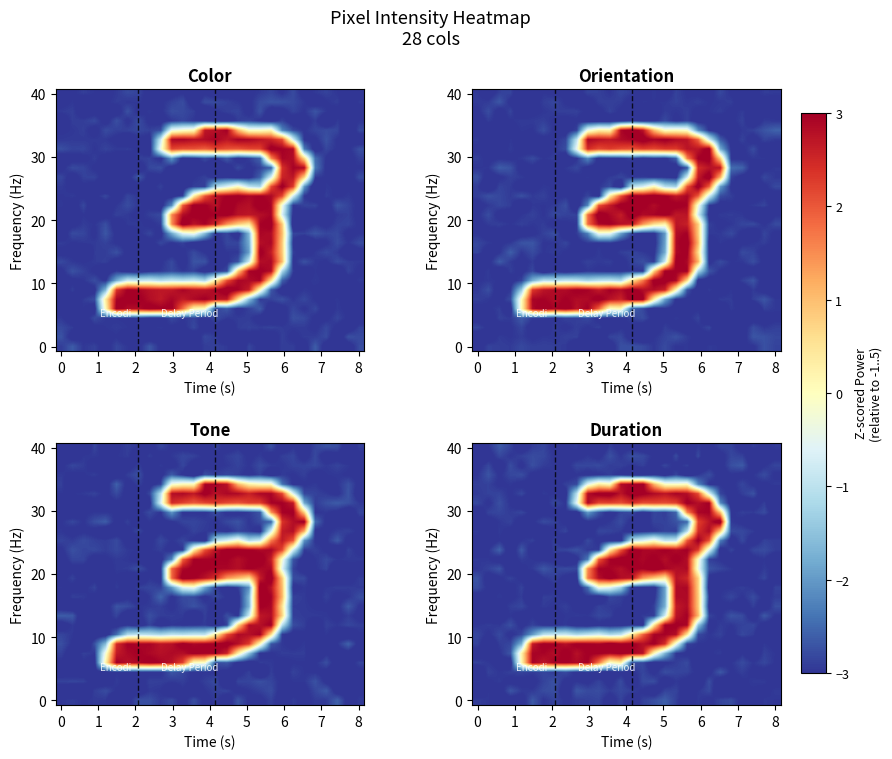

Reading right to left, transcribe all the data shown in this chart.

row_0: 27=-3.0	26=-3.0	25=-2.9	24=-3.1	23=-2.9	22=-2.9	21=-3.1	20=-2.9	19=-3.2	18=-3.2	17=-3.2	16=-3.2	15=-3.2	14=-3.1	13=-3.1	12=-2.9	11=-3.3	10=-3.2	9=-2.9	8=-3.0	7=-3.1	6=-2.8	5=-2.9	4=-3.2	3=-2.9	2=-2.7	1=-3.0	0=-3.0
row_1: 27=-3.1	26=-3.2	25=-3.2	24=-2.9	23=-2.8	22=-3.1	21=-3.5	20=-2.8	19=-3.4	18=-2.8	17=-3.3	16=-3.0	15=-2.8	14=-2.7	13=-3.0	12=-2.7	11=-3.1	10=-3.0	9=-3.1	8=-3.0	7=-3.0	6=-2.8	5=-2.8	4=-2.9	3=-3.0	2=-2.8	1=-3.1	0=-3.5
row_2: 27=-2.8	26=-3.0	25=-3.2	24=-2.6	23=-2.8	22=-3.1	21=-3.1	20=-3.3	19=-2.9	18=-3.1	17=-2.8	16=-3.1	15=-2.9	14=-3.0	13=-2.9	12=-2.9	11=-2.8	10=-2.8	9=-2.8	8=-3.1	7=-3.0	6=-2.9	5=-2.8	4=-3.1	3=-2.8	2=-3.2	1=-2.8	0=-3.1
row_3: 27=-3.0	26=-2.8	25=-3.0	24=-3.1	23=-3.0	22=-3.1	21=-2.8	20=-3.0	19=-3.3	18=-2.8	17=-3.2	16=-3.0	15=-3.3	14=-3.3	13=-3.1	12=-2.9	11=-3.0	10=-3.1	9=-3.0	8=-3.1	7=-3.0	6=-3.1	5=-3.1	4=-2.8	3=-2.8	2=-3.0	1=-2.7	0=-3.0
row_4: 27=-2.9	26=-3.0	25=-3.0	24=-2.8	23=-3.1	22=-3.0	21=-3.0	20=-2.2	19=0.0	18=-0.1	17=-0.0	16=1.1	15=3.1	14=3.0	13=2.8	12=0.1	11=0.4	10=-0.6	9=-2.8	8=-2.9	7=-3.1	6=-3.0	5=-3.0	4=-3.1	3=-3.0	2=-3.0	1=-2.9	0=-2.9
row_5: 27=-3.4	26=-3.3	25=-2.7	24=-2.9	23=-3.1	22=-2.8	21=-0.6	20=2.2	19=2.8	18=2.9	17=2.7	16=2.9	15=3.1	14=3.2	13=2.7	12=3.2	11=3.1	10=2.8	9=-1.1	8=-3.1	7=-3.0	6=-2.9	5=-3.2	4=-2.8	3=-3.0	2=-2.9	1=-2.9	0=-2.9
row_6: 27=-3.5	26=-2.9	25=-3.2	24=-3.2	23=-3.2	22=-2.1	21=3.0	20=2.8	19=3.1	18=2.2	17=2.1	16=2.2	15=2.1	14=2.4	13=2.1	12=2.2	11=2.2	10=2.9	9=-0.5	8=-3.0	7=-2.8	6=-3.1	5=-3.3	4=-3.3	3=-3.0	2=-2.8	1=-3.0	0=-2.8
row_7: 27=-3.2	26=-2.8	25=-2.9	24=-2.9	23=-3.0	22=1.0	21=3.0	20=2.9	19=1.5	18=-2.6	17=-2.9	16=-2.8	15=-3.2	14=-2.8	13=-2.8	12=-3.2	11=-2.7	10=-2.0	9=-3.2	8=-3.0	7=-3.1	6=-3.1	5=-3.1	4=-2.8	3=-2.9	2=-2.8	1=-2.9	0=-3.2
row_8: 27=-3.2	26=-3.2	25=-3.2	24=-3.1	23=-2.9	22=3.3	21=2.7	20=2.2	19=-2.5	18=-2.7	17=-2.9	16=-2.9	15=-3.2	14=-3.1	13=-2.8	12=-3.0	11=-3.1	10=-3.0	9=-3.2	8=-3.1	7=-2.9	6=-2.8	5=-3.0	4=-3.2	3=-2.9	2=-3.0	1=-3.1	0=-3.2
row_9: 27=-3.1	26=-3.3	25=-2.9	24=-2.8	23=-2.8	22=0.9	21=2.9	20=2.4	19=-1.1	18=-2.9	17=-2.9	16=-3.0	15=-3.1	14=-3.2	13=-2.9	12=-2.9	11=-2.8	10=-3.3	9=-3.3	8=-2.8	7=-3.0	6=-3.2	5=-3.1	4=-3.0	3=-3.1	2=-2.9	1=-3.1	0=-2.9
row_10: 27=-2.9	26=-2.9	25=-3.2	24=-2.8	23=-3.2	22=-2.3	21=2.1	20=3.1	19=2.0	18=-0.9	17=-0.9	16=-0.2	15=-0.7	14=-1.0	13=-3.1	12=-3.1	11=-3.1	10=-2.8	9=-3.2	8=-3.3	7=-2.9	6=-3.1	5=-2.9	4=-3.0	3=-3.2	2=-3.0	1=-3.2	0=-3.0
row_11: 27=-2.9	26=-2.8	25=-2.8	24=-3.1	23=-2.9	22=-3.2	21=-0.7	20=2.3	19=3.0	18=2.9	17=3.0	16=2.9	15=2.9	14=3.2	13=2.0	12=0.4	11=-2.9	10=-2.9	9=-2.7	8=-2.8	7=-2.9	6=-3.2	5=-3.2	4=-2.7	3=-3.3	2=-2.6	1=-3.0	0=-3.1
row_12: 27=-3.2	26=-3.0	25=-3.1	24=-3.4	23=-3.2	22=-3.0	21=-2.9	20=-0.1	19=2.8	18=3.1	17=2.8	16=3.1	15=2.9	14=3.0	13=3.2	12=2.9	11=2.0	10=-2.3	9=-3.1	8=-3.4	7=-3.1	6=-3.0	5=-3.0	4=-2.9	3=-3.1	2=-3.1	1=-3.0	0=-2.9
row_13: 27=-3.1	26=-2.9	25=-3.1	24=-3.1	23=-2.9	22=-2.8	21=-2.7	20=-0.3	19=2.9	18=2.8	17=2.9	16=3.3	15=3.0	14=3.0	13=2.8	12=3.0	11=3.0	10=1.5	9=-2.8	8=-2.8	7=-2.8	6=-2.7	5=-2.9	4=-3.0	3=-3.2	2=-2.7	1=-2.9	0=-3.0
row_14: 27=-3.2	26=-2.8	25=-3.0	24=-3.2	23=-3.1	22=-3.2	21=-3.1	20=0.8	19=2.5	18=2.8	17=0.4	16=0.9	15=1.4	14=2.7	13=2.8	12=3.1	11=2.8	10=1.7	9=-3.2	8=-3.1	7=-2.9	6=-3.0	5=-3.2	4=-3.0	3=-2.9	2=-3.0	1=-3.1	0=-2.7
row_15: 27=-2.9	26=-3.3	25=-3.0	24=-2.9	23=-3.0	22=-3.0	21=-3.3	20=0.8	19=2.9	18=2.9	17=-1.9	16=-3.2	15=-3.1	14=-3.1	13=-1.3	12=-0.6	11=-0.3	10=-2.5	9=-3.3	8=-3.2	7=-3.0	6=-3.2	5=-3.2	4=-2.9	3=-3.1	2=-3.0	1=-3.0	0=-2.8
row_16: 27=-2.9	26=-3.0	25=-2.8	24=-3.0	23=-2.8	22=-3.0	21=-3.0	20=0.9	19=2.9	18=2.9	17=-1.9	16=-3.1	15=-3.0	14=-3.1	13=-2.9	12=-2.8	11=-3.3	10=-3.0	9=-3.1	8=-3.0	7=-2.9	6=-2.9	5=-3.4	4=-2.9	3=-3.0	2=-3.0	1=-3.0	0=-3.1
row_17: 27=-2.8	26=-3.2	25=-2.9	24=-3.2	23=-3.1	22=-3.0	21=-3.2	20=0.9	19=2.9	18=2.7	17=-1.8	16=-2.9	15=-3.2	14=-3.2	13=-3.0	12=-2.9	11=-2.9	10=-3.1	9=-3.1	8=-2.9	7=-3.0	6=-2.9	5=-3.1	4=-2.8	3=-2.9	2=-3.1	1=-3.0	0=-3.0
row_18: 27=-3.0	26=-2.7	25=-3.2	24=-2.8	23=-2.7	22=-3.0	21=-2.9	20=1.1	19=3.0	18=2.7	17=-0.8	16=-2.9	15=-2.9	14=-3.2	13=-3.2	12=-2.9	11=-2.8	10=-3.0	9=-2.9	8=-3.0	7=-3.1	6=-3.2	5=-3.0	4=-3.1	3=-3.0	2=-3.2	1=-3.2	0=-3.2
row_19: 27=-3.1	26=-3.1	25=-2.8	24=-2.9	23=-3.0	22=-2.9	21=-3.1	20=-1.5	19=2.9	18=3.0	17=3.0	16=0.5	15=-3.1	14=-3.0	13=-3.1	12=-3.1	11=-3.1	10=-3.2	9=-3.2	8=-2.9	7=-3.0	6=-3.0	5=-2.9	4=-3.1	3=-2.8	2=-3.0	1=-2.9	0=-3.0
row_20: 27=-3.1	26=-3.4	25=-2.9	24=-2.8	23=-3.1	22=-2.9	21=-3.0	20=-2.8	19=0.5	18=2.8	17=3.0	16=2.9	15=1.9	14=0.4	13=-1.0	12=-1.2	11=-0.7	10=-1.0	9=-1.2	8=-0.8	7=-0.9	6=-1.0	5=-2.0	4=-2.8	3=-3.1	2=-2.8	1=-3.0	0=-2.8
row_21: 27=-3.1	26=-3.0	25=-3.2	24=-3.3	23=-3.2	22=-3.0	21=-3.0	20=-3.0	19=-2.9	18=-0.3	17=2.4	16=3.1	15=2.8	14=3.1	13=3.0	12=3.2	11=3.0	10=3.0	9=3.1	8=2.8	7=3.0	6=3.1	5=2.7	4=-1.7	3=-2.8	2=-2.9	1=-3.2	0=-2.9
row_22: 27=-3.0	26=-2.9	25=-3.2	24=-3.0	23=-3.2	22=-2.9	21=-3.0	20=-3.0	19=-3.0	18=-3.0	17=-1.7	16=0.1	15=2.8	14=3.0	13=3.1	12=2.9	11=3.0	10=3.0	9=2.8	8=3.1	7=2.8	6=3.0	5=2.9	4=0.2	3=-2.7	2=-3.0	1=-3.1	0=-3.1
row_23: 27=-3.0	26=-2.8	25=-3.0	24=-2.8	23=-3.0	22=-3.2	21=-3.1	20=-3.3	19=-2.8	18=-2.9	17=-3.0	16=-3.2	15=-2.8	14=-2.7	13=0.3	12=-0.1	11=1.7	10=3.0	9=2.9	8=3.0	7=3.0	6=2.7	5=3.0	4=0.2	3=-3.2	2=-3.1	1=-3.0	0=-2.9
row_24: 27=-3.1	26=-3.1	25=-3.0	24=-2.9	23=-3.0	22=-2.7	21=-3.1	20=-3.0	19=-2.9	18=-2.8	17=-2.8	16=-3.1	15=-2.8	14=-3.1	13=-3.1	12=-3.2	11=-3.2	10=-2.9	9=-3.1	8=-2.8	7=-2.9	6=-2.8	5=-2.9	4=-2.9	3=-2.9	2=-3.0	1=-2.9	0=-3.3
row_25: 27=-3.1	26=-2.9	25=-2.9	24=-3.0	23=-3.2	22=-3.2	21=-2.8	20=-3.3	19=-3.1	18=-3.0	17=-3.2	16=-2.8	15=-2.8	14=-3.2	13=-2.8	12=-3.1	11=-2.9	10=-3.0	9=-3.0	8=-3.1	7=-2.7	6=-2.9	5=-3.1	4=-3.1	3=-3.1	2=-2.9	1=-3.0	0=-3.0
row_26: 27=-2.9	26=-3.1	25=-3.0	24=-3.0	23=-3.3	22=-3.3	21=-2.8	20=-3.0	19=-3.2	18=-2.9	17=-2.9	16=-3.2	15=-3.0	14=-2.9	13=-2.8	12=-2.9	11=-2.8	10=-2.8	9=-2.7	8=-3.2	7=-2.8	6=-2.8	5=-2.9	4=-2.9	3=-2.7	2=-3.2	1=-3.0	0=-3.2
row_27: 27=-3.0	26=-2.9	25=-3.3	24=-3.1	23=-2.8	22=-2.9	21=-3.1	20=-2.9	19=-3.2	18=-2.9	17=-2.6	16=-2.8	15=-2.9	14=-3.2	13=-2.9	12=-3.2	11=-2.8	10=-2.9	9=-2.9	8=-3.0	7=-2.8	6=-3.0	5=-2.7	4=-3.1	3=-3.2	2=-3.2	1=-3.0	0=-2.9